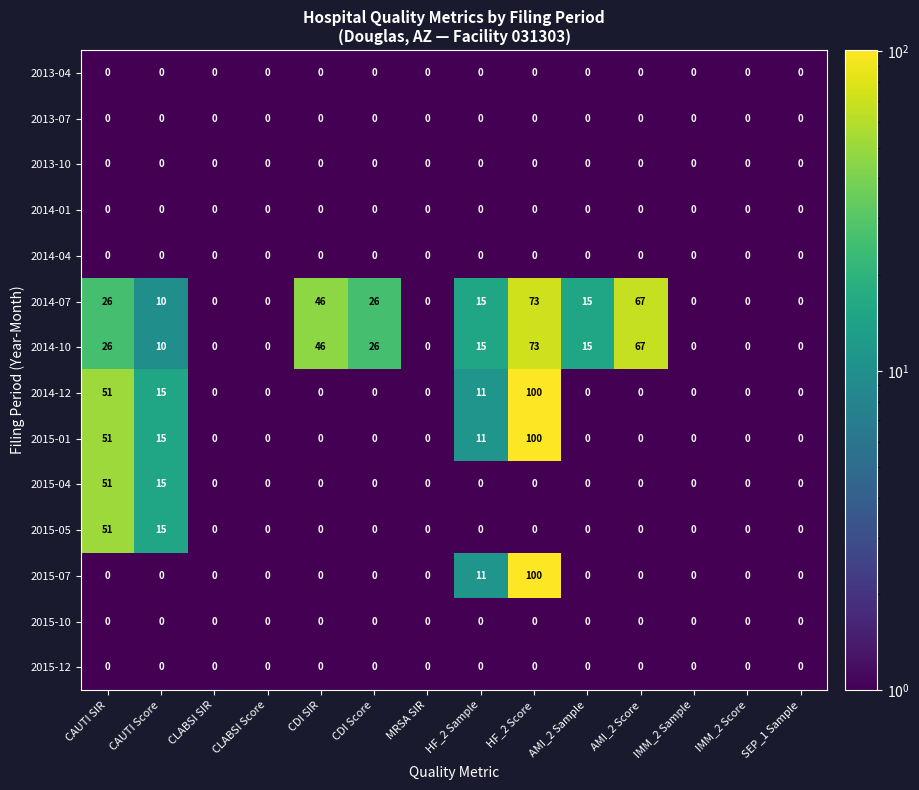

Where is 2015-01 nearest to the value 50?

CAUTI SIR